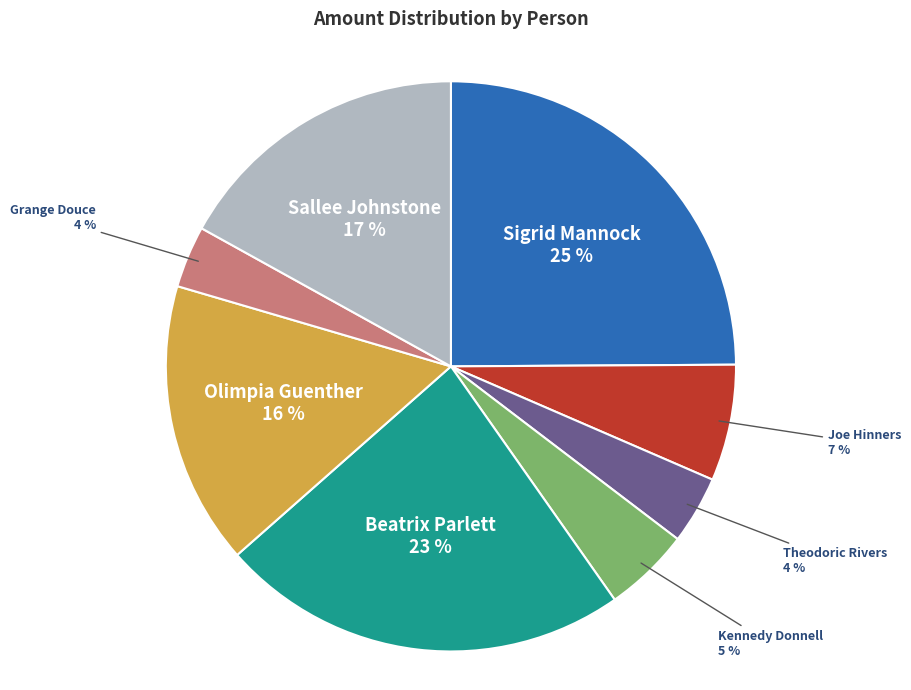

What percentage is the Sallee Johnstone slice, to the nearest percent?

17%